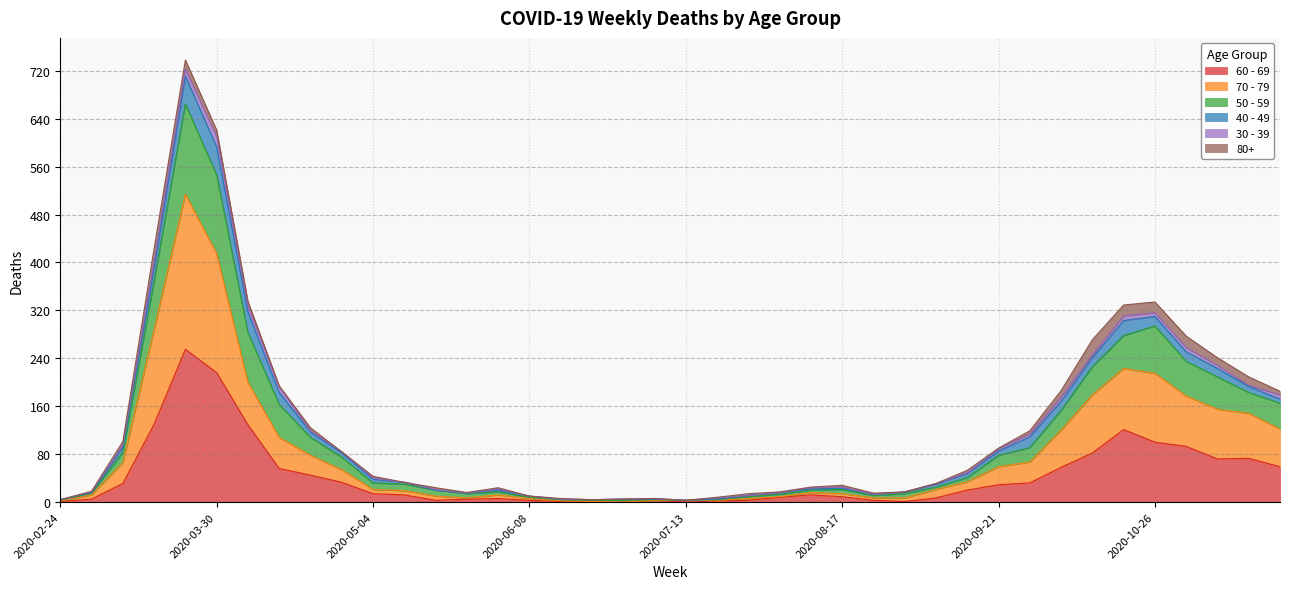

How many interior local valleys does the 60 - 69 series have?

4